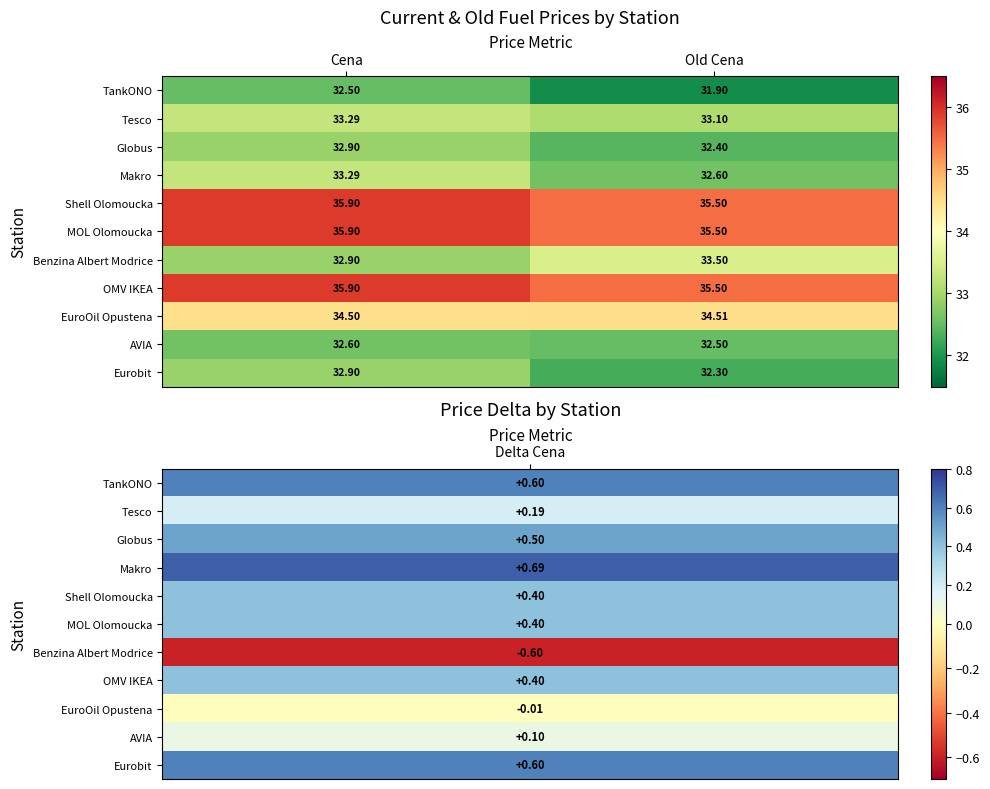

Where is OMV IKEA nearest to the value 35?

Old Cena